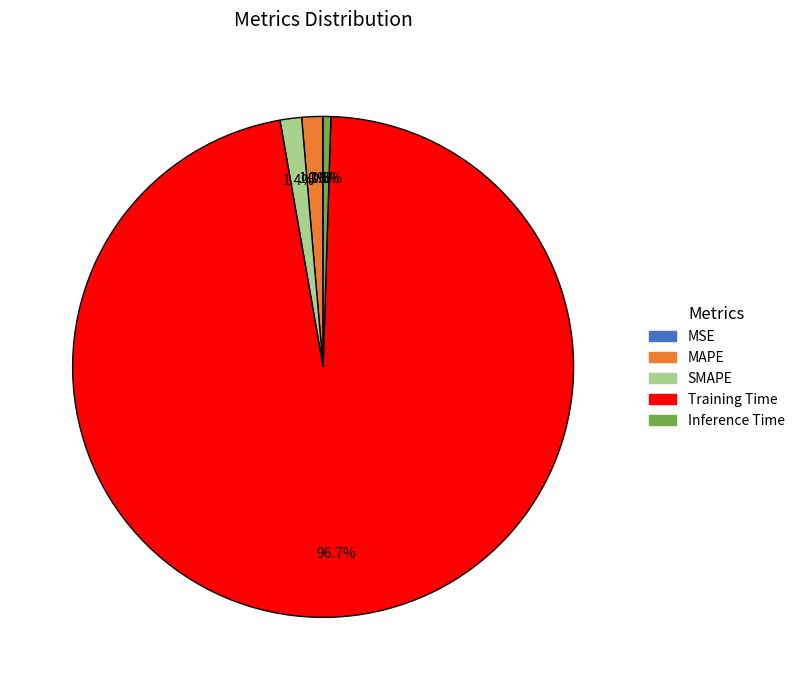

To the nearest percent, what is the average slice percentage?

20%